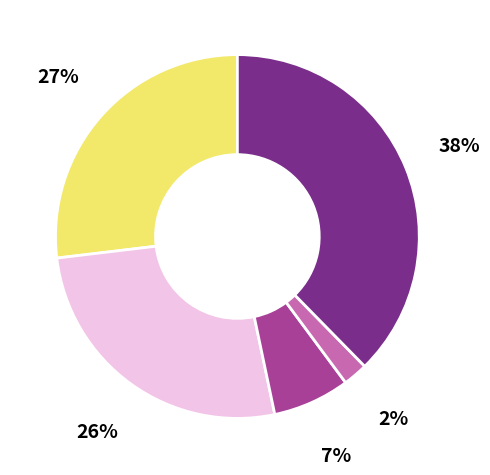

To the nearest percent, what is the average slice percentage?

20%